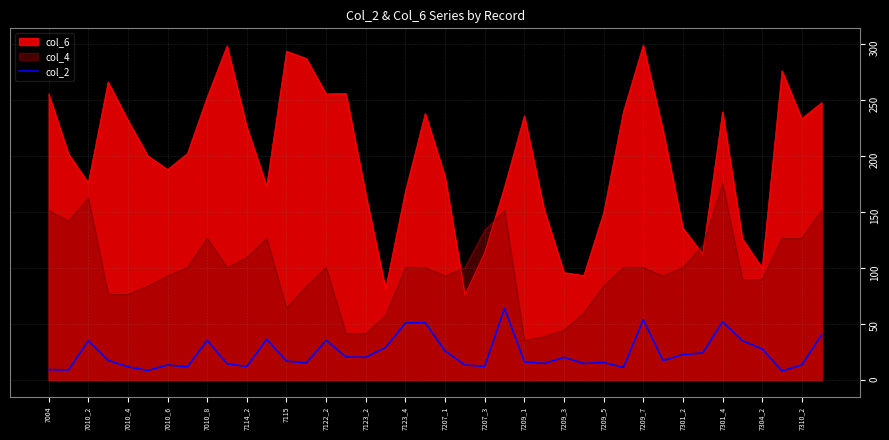

The chart shows a value of 40.4 at 39. True or false?

True